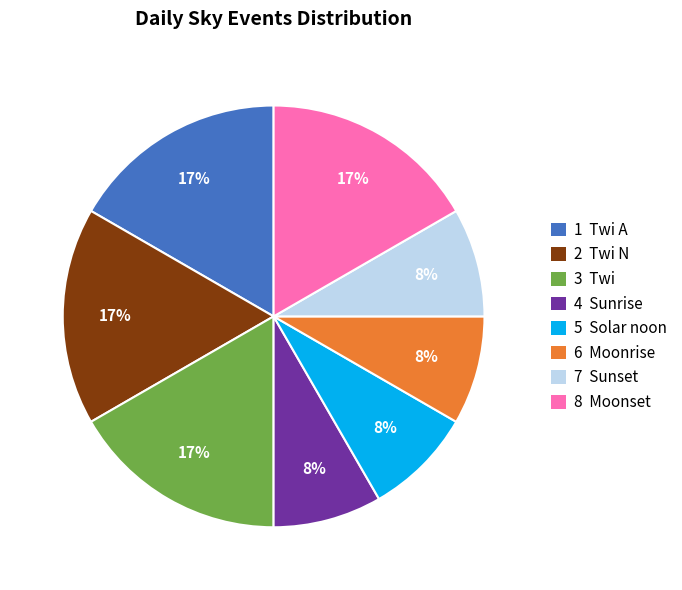

True or false: 1 Twi A accounts for 17% of the total.

True